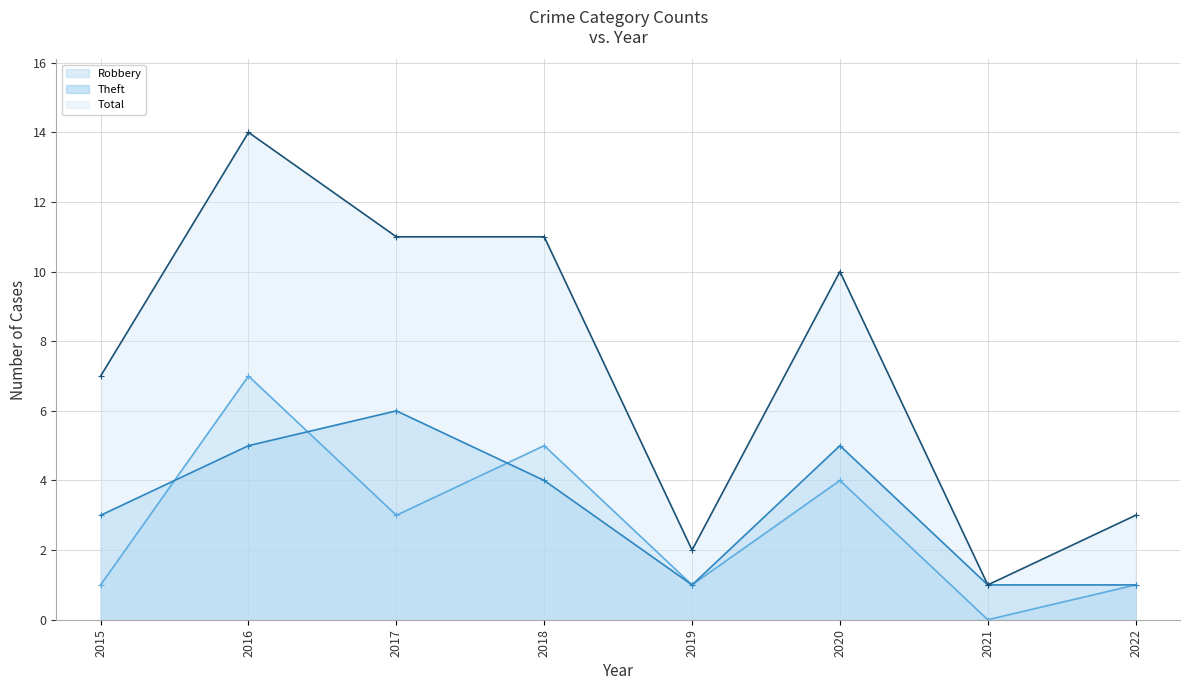

Count the number of categories in the chart.

8